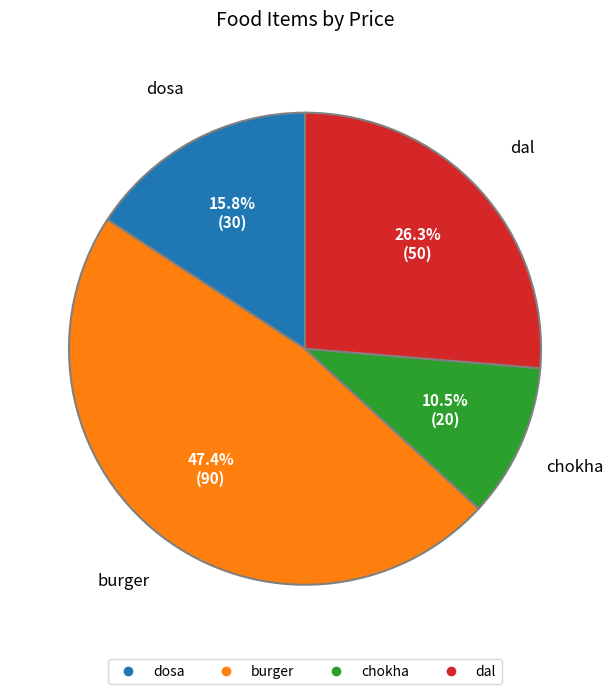

True or false: burger accounts for 54% of the total.

False